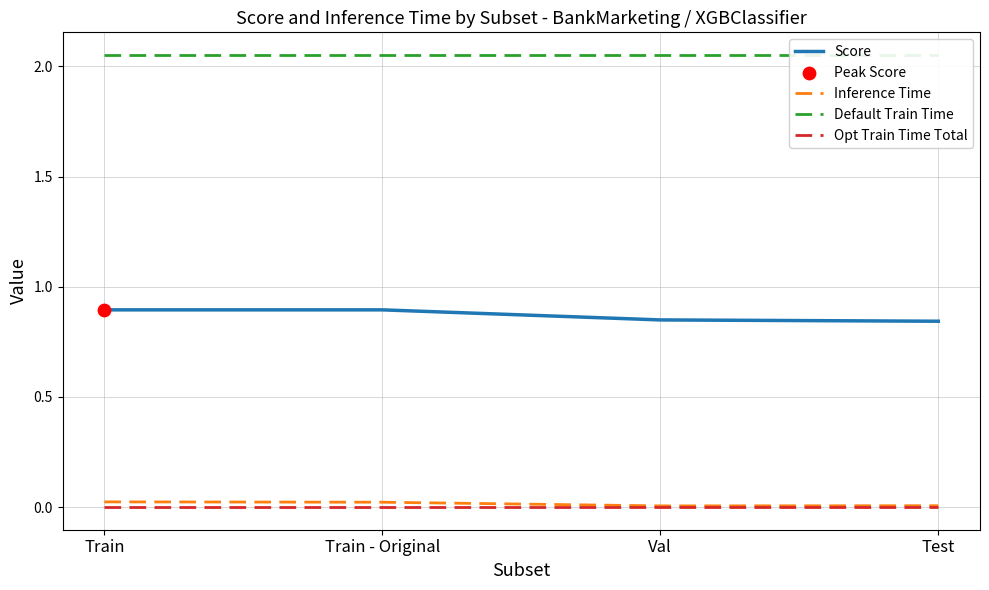

At which category is the sum across all series the highest?

Train